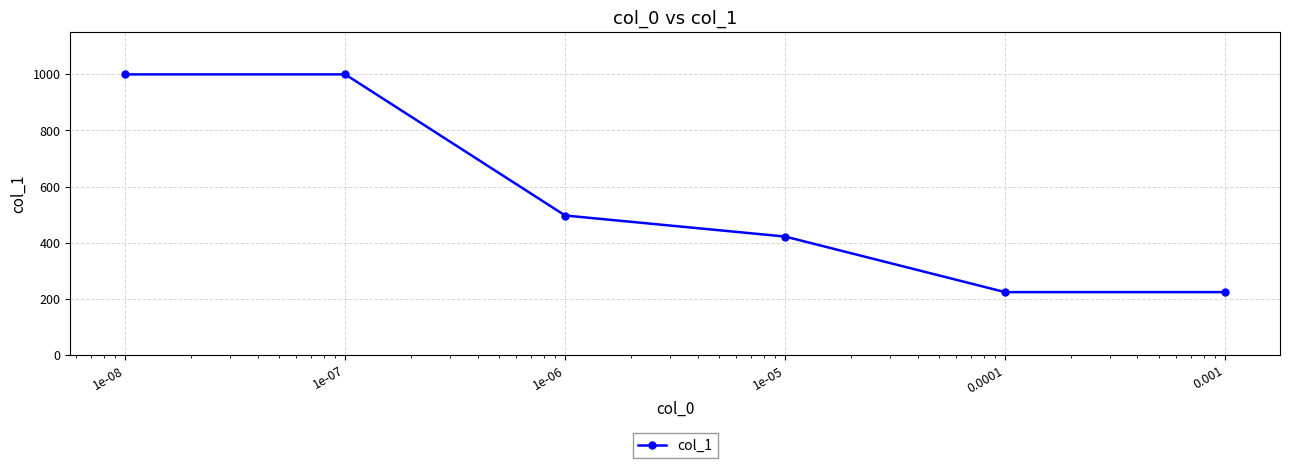

What is the sum of all values?

3367